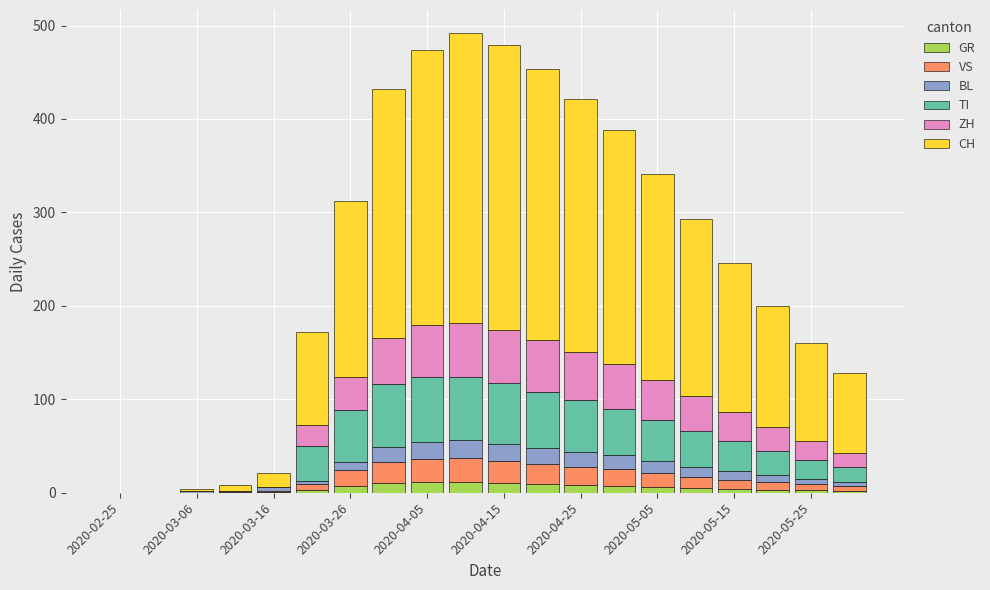

Are the bars grouped side by side (vs. stacked)?

No